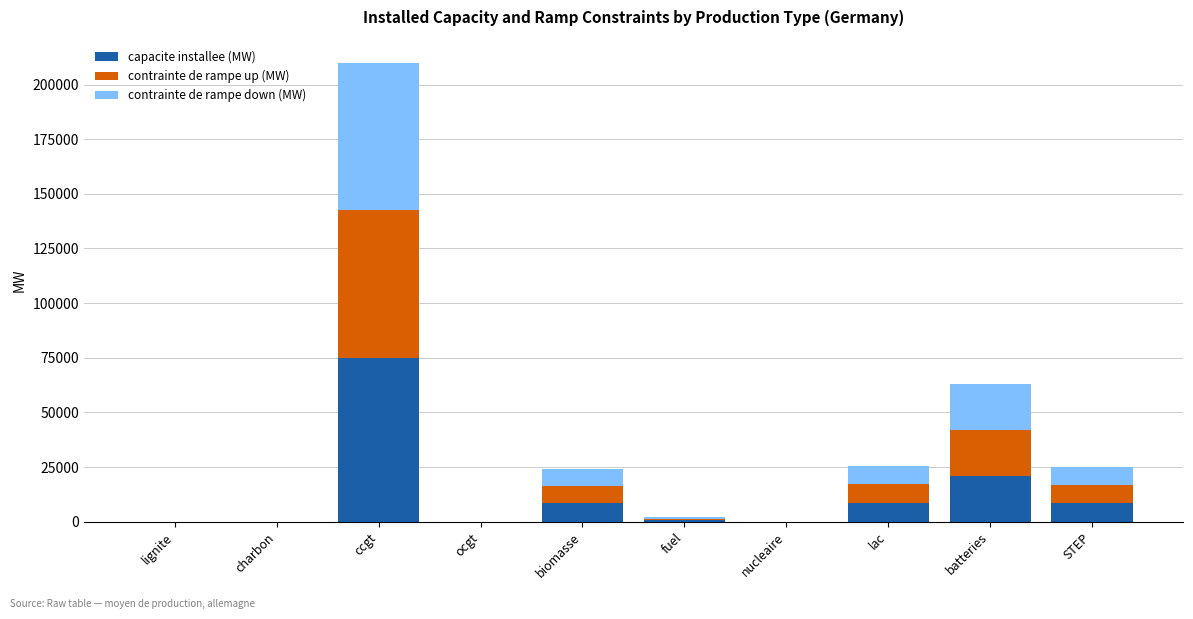

The value of capacite installee (MW) at STEP is 8400. True or false?

True